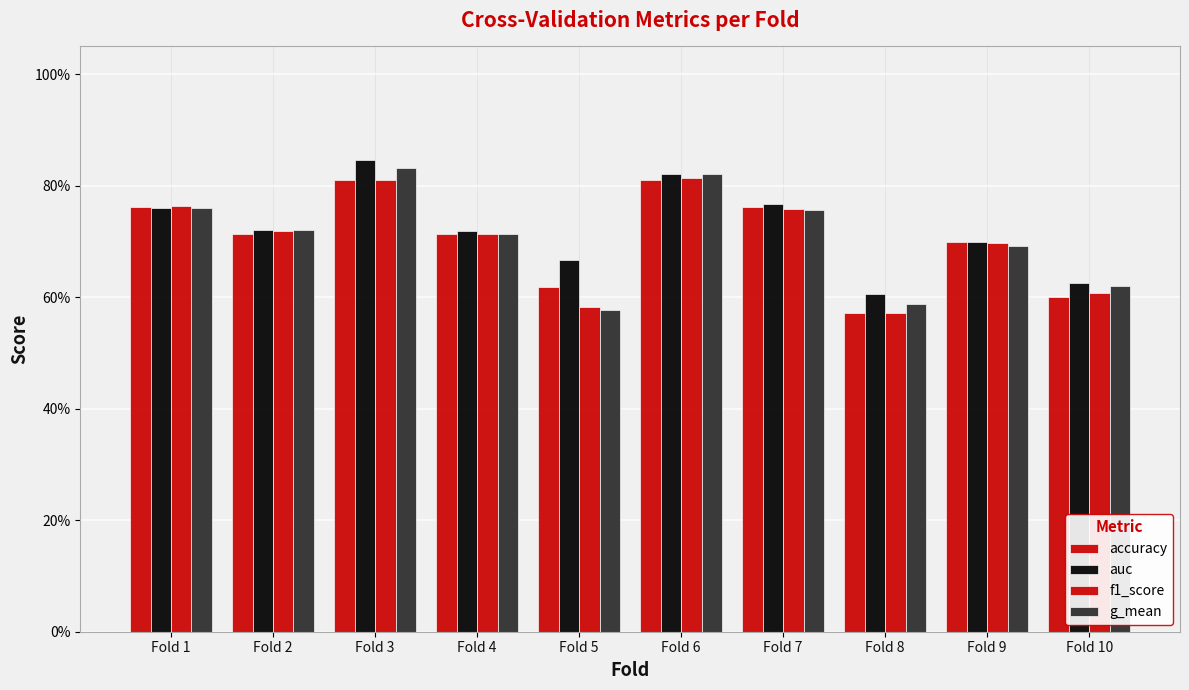

True or false: accuracy has a value of 0.4 at Fold 2.

False